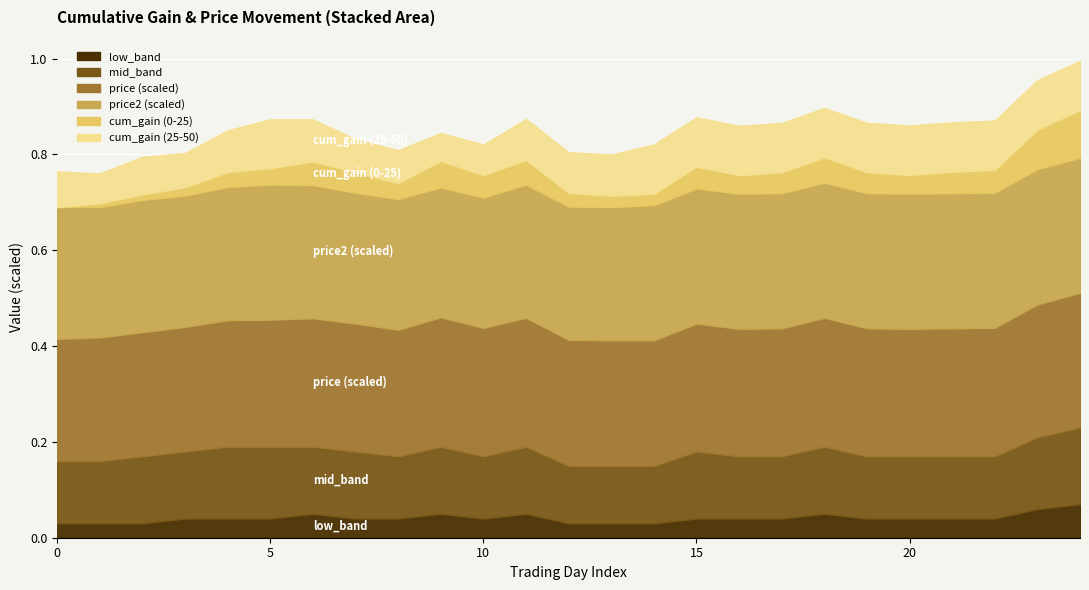

How many cum_gain (25-50) values are between 0 and 1?

25